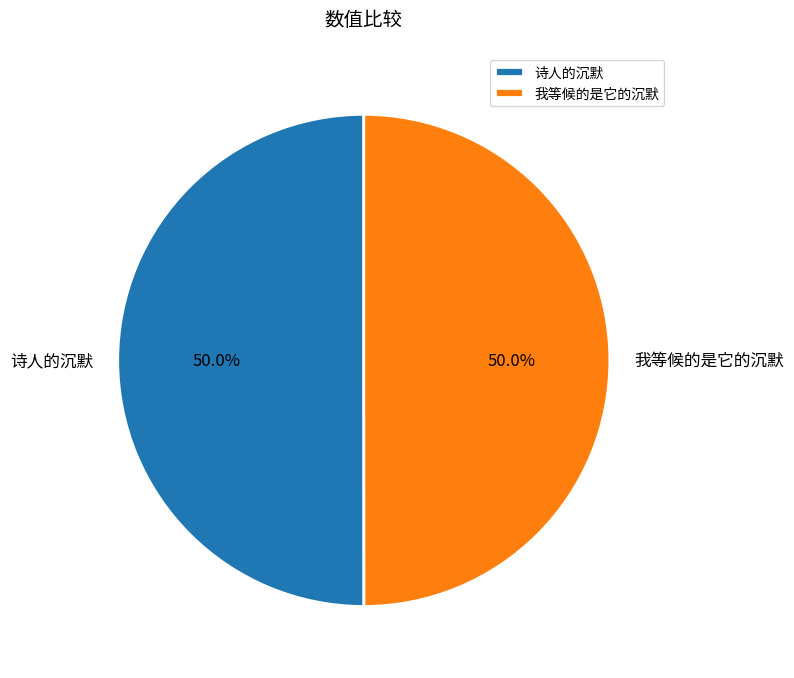

Is the sum of 诗人的沉默 and 我等候的是它的沉默 greater than half?

Yes